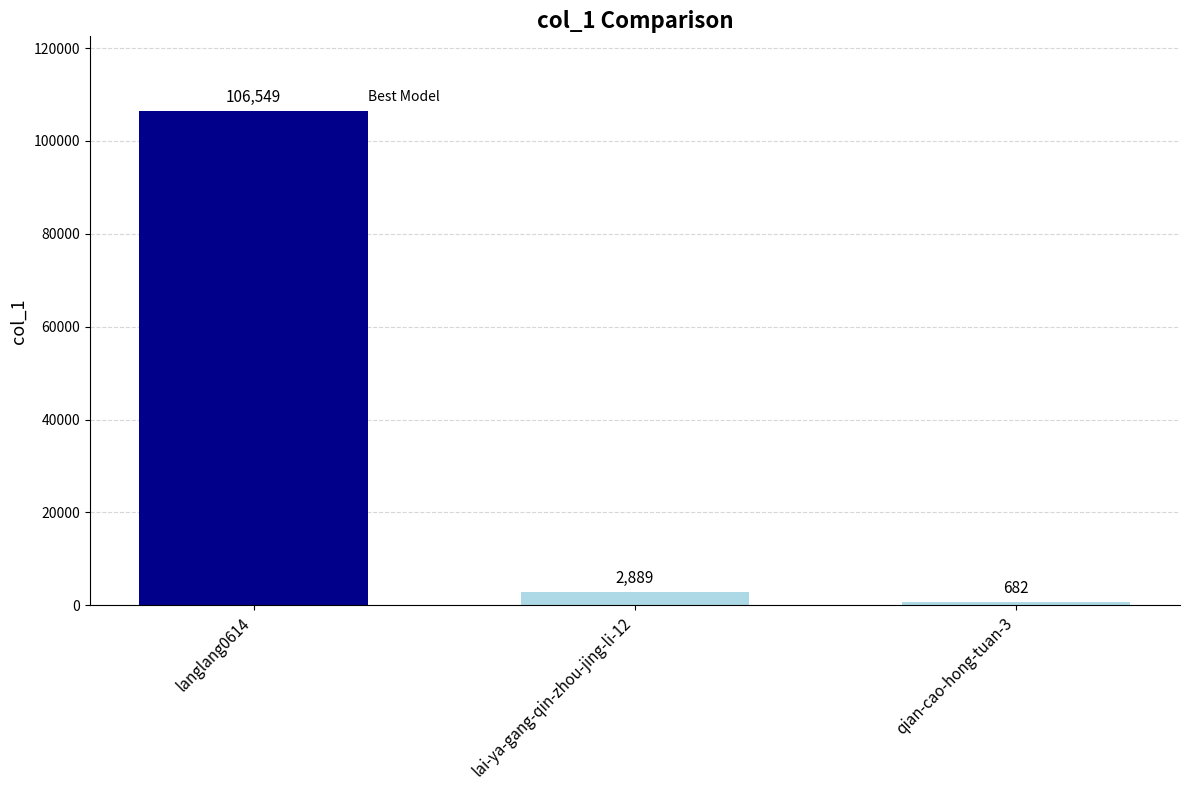

What is the label of the 1st bar from the right?

qian-cao-hong-tuan-3